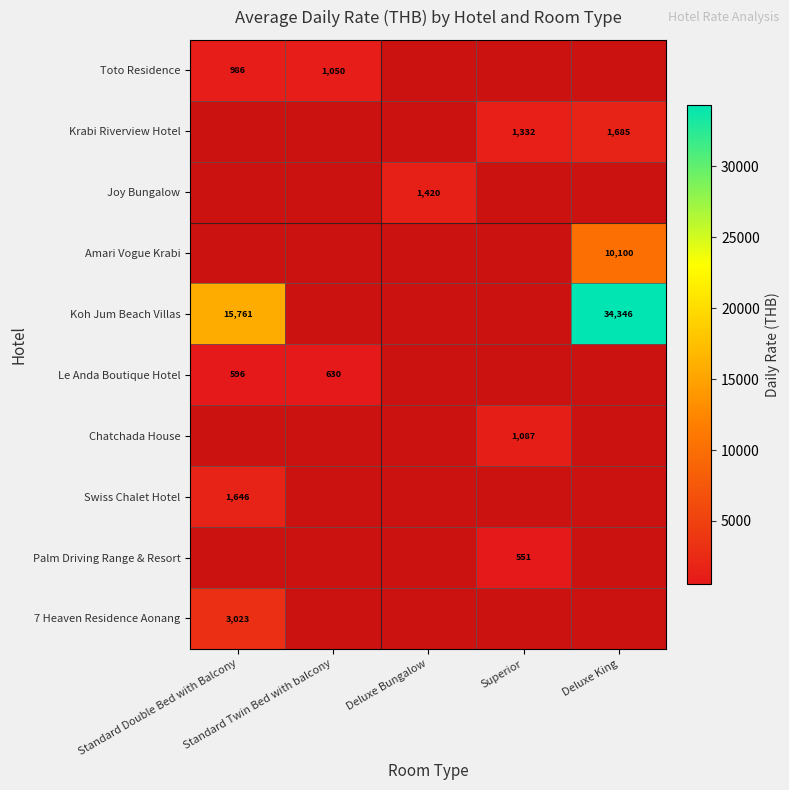

True or false: Chatchada House has a value of 1086.8 at Superior.

True